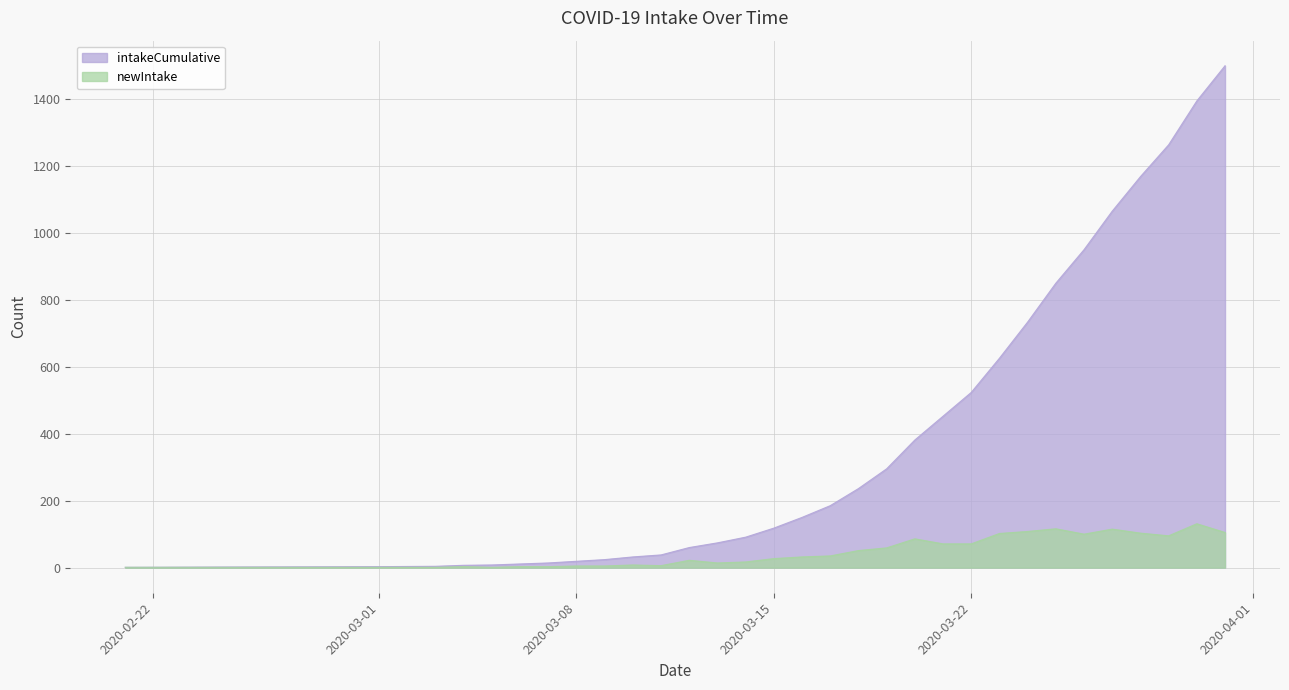

Which series changed the most between 2020-03-14 and 2020-03-30?

intakeCumulative